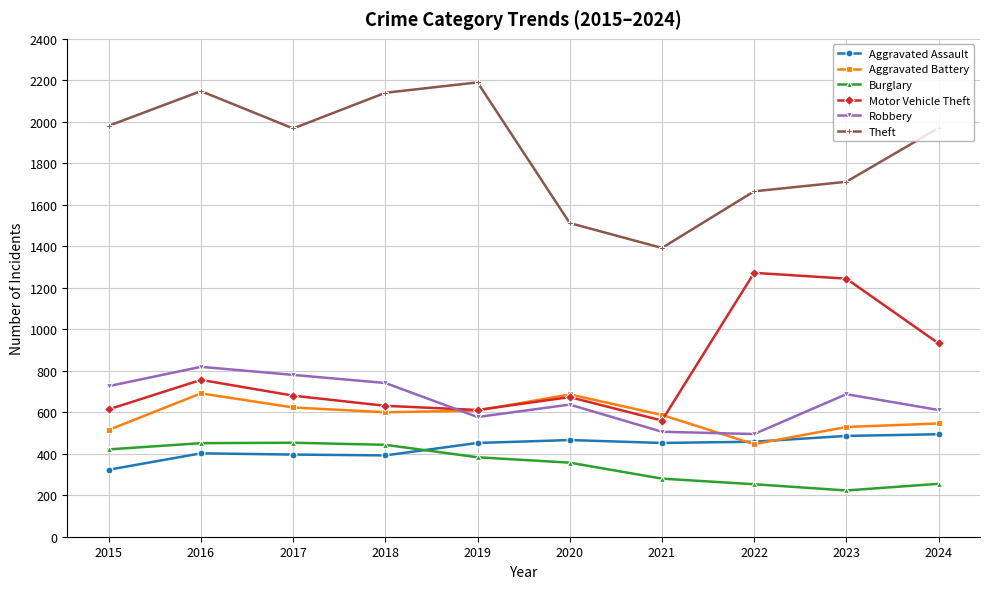

True or false: Theft and Motor Vehicle Theft cross at least once.

False